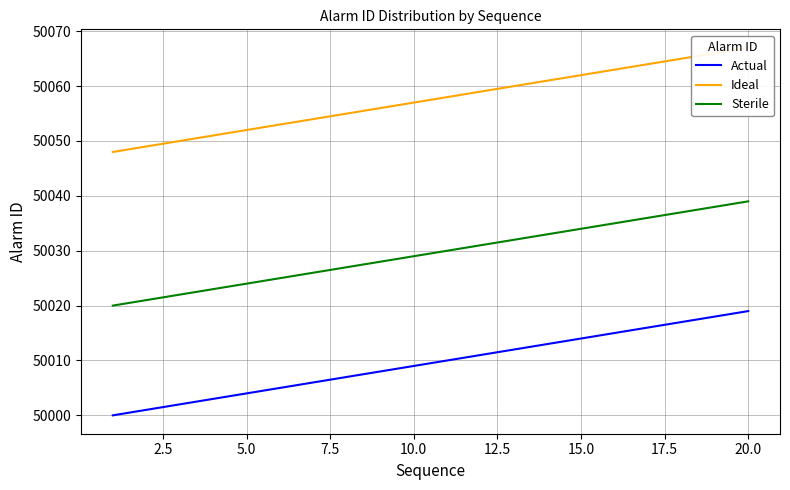

How many values in the Actual series exceed 50010?

9